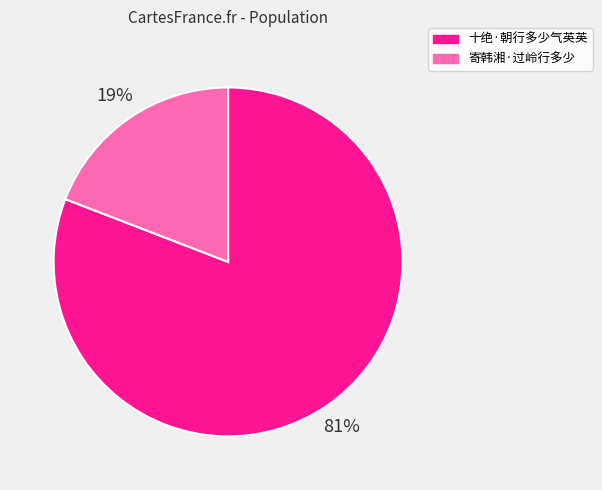

Is 寄韩湘·过岭行多少 the majority of the pie?

No